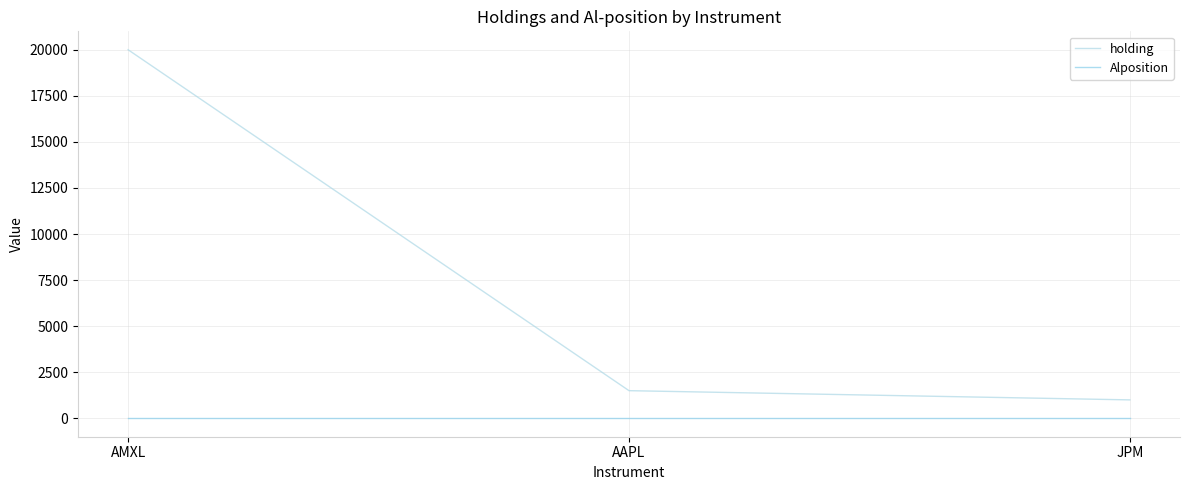

Reading left to right, extract all data points from this chart.

holding: AMXL=20000	AAPL=1500	JPM=1000
Alposition: AMXL=1	AAPL=1	JPM=1